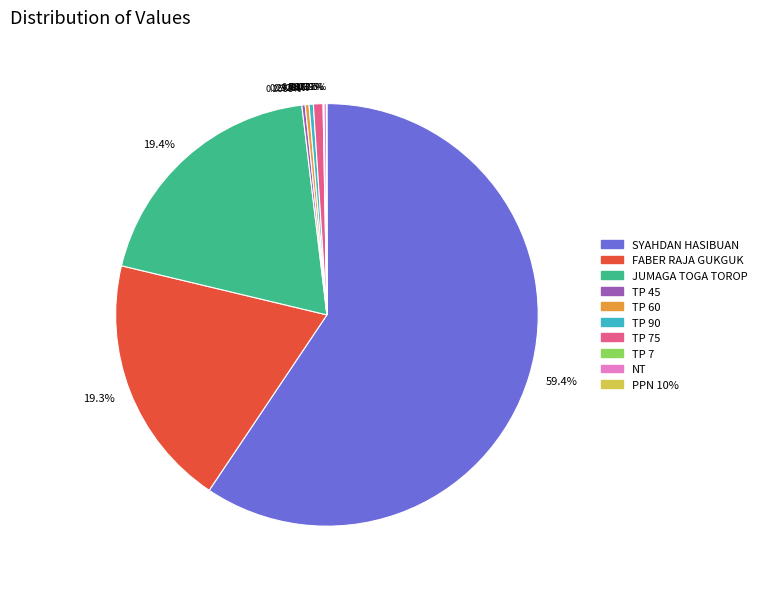

Which slice represents more than half of the pie?

SYAHDAN HASIBUAN